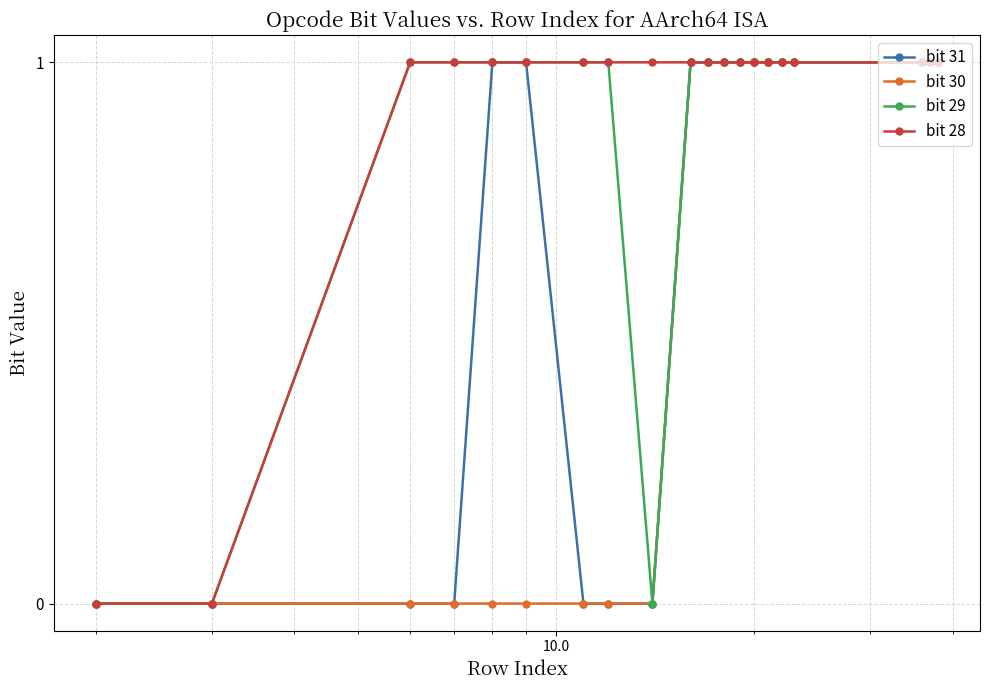

Which series has the largest total across all categories?

bit 28